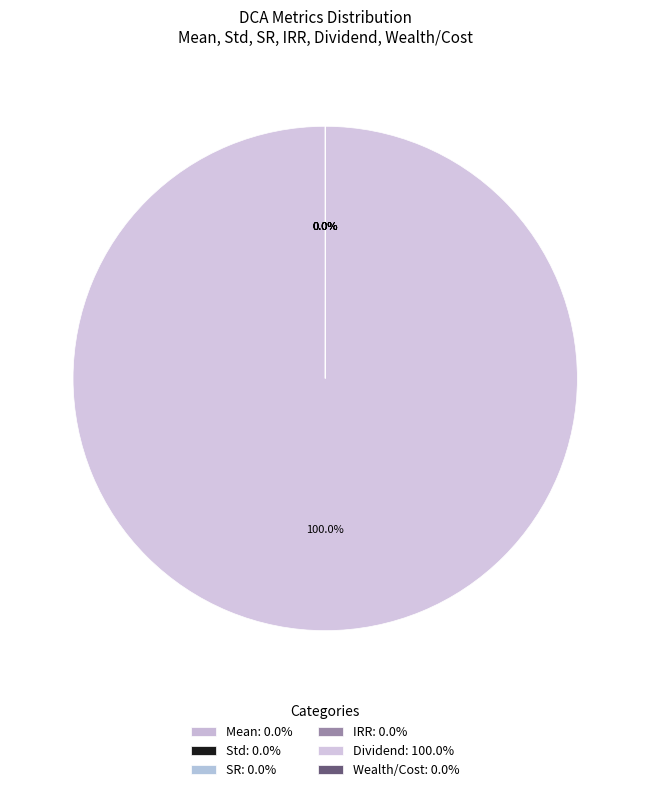

Which slice is the largest?

Dividend